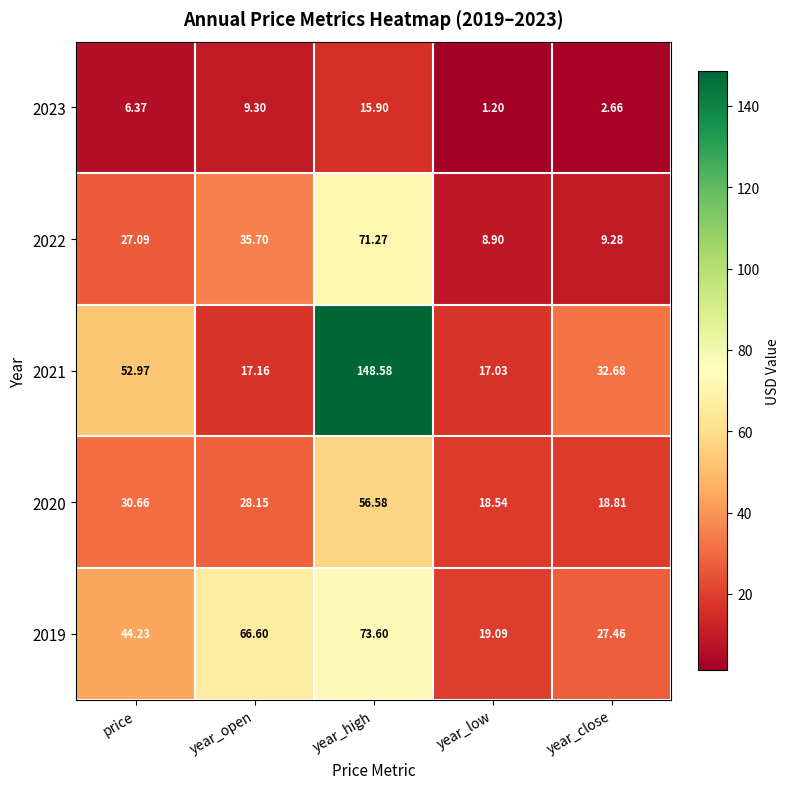

Rank the categories by 2019 value from lowest to highest.

year_low, year_close, price, year_open, year_high